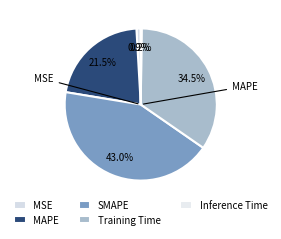

What is the total percentage of SMAPE and MSE?

43.9%